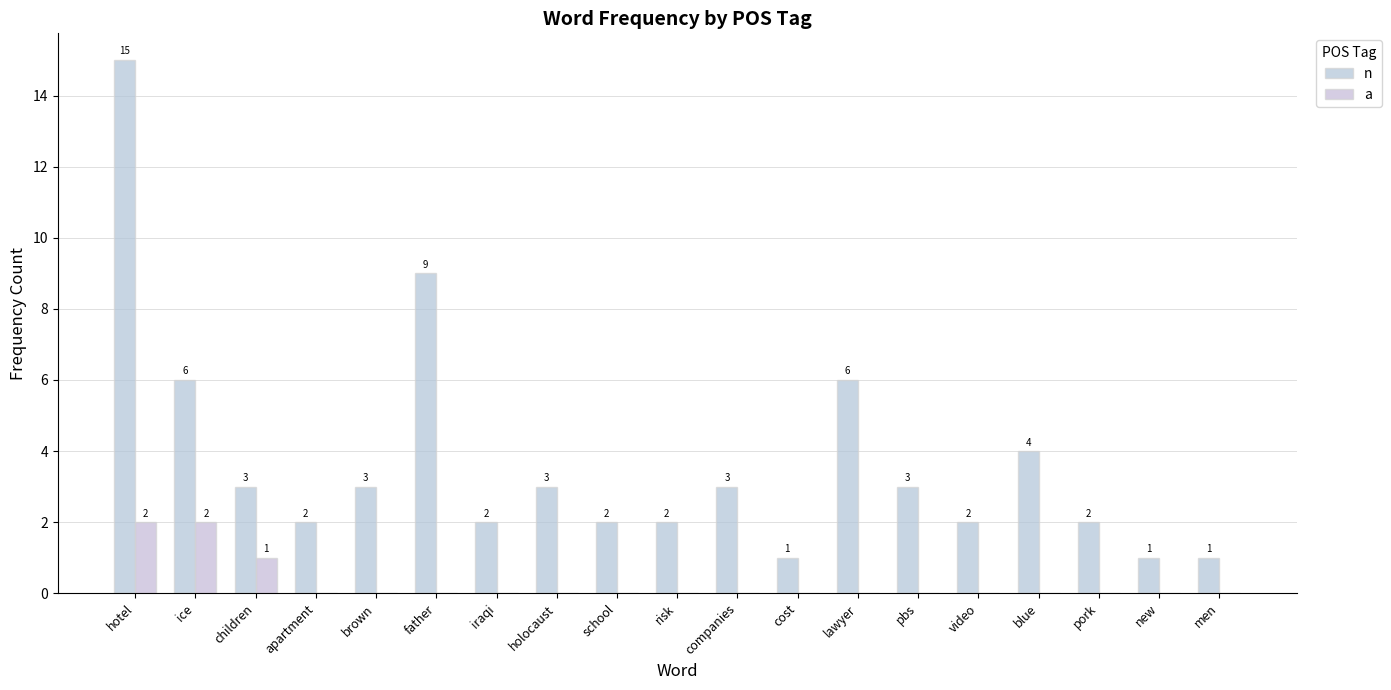

What is the difference between the maximum and minimum values in the n series?

14